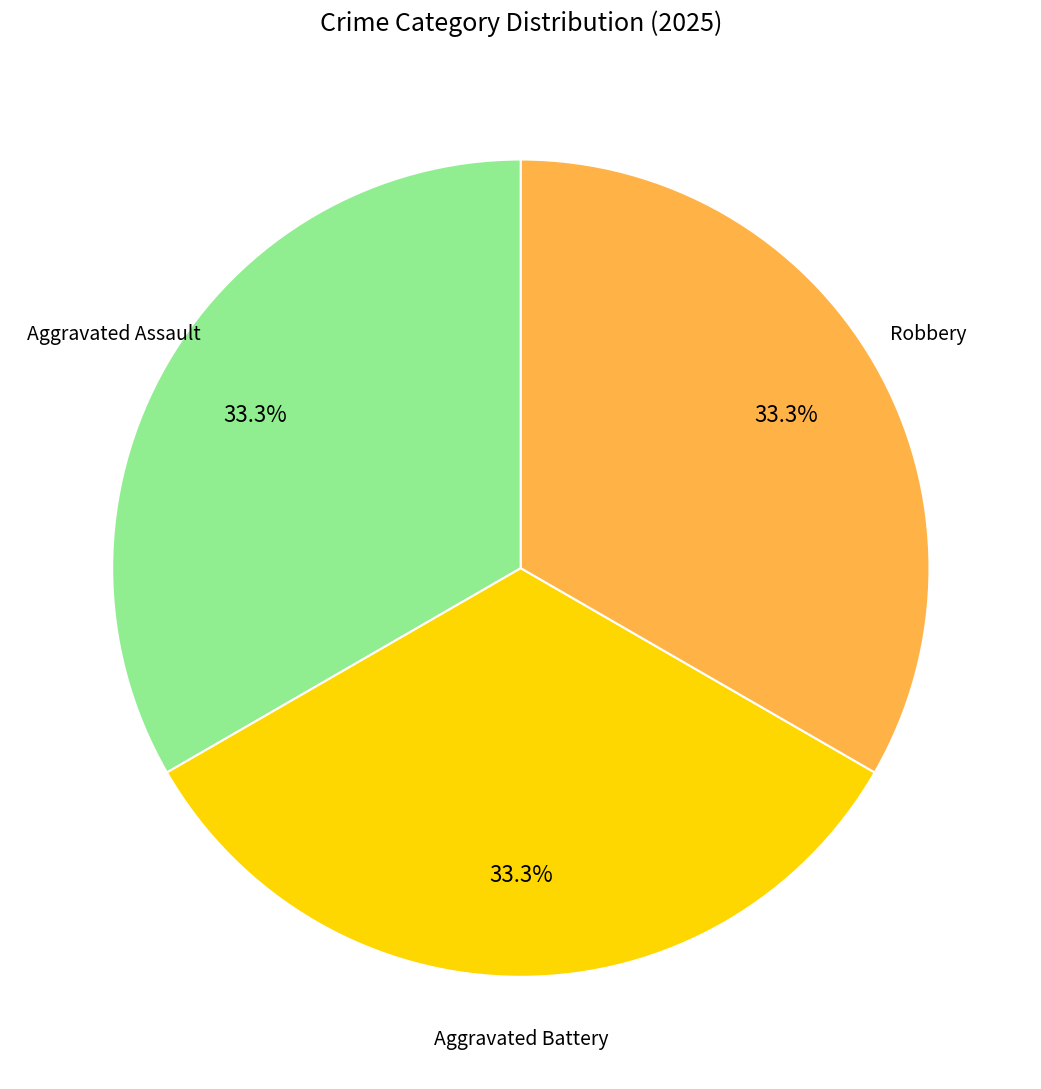

Does any single category account for the majority?

No